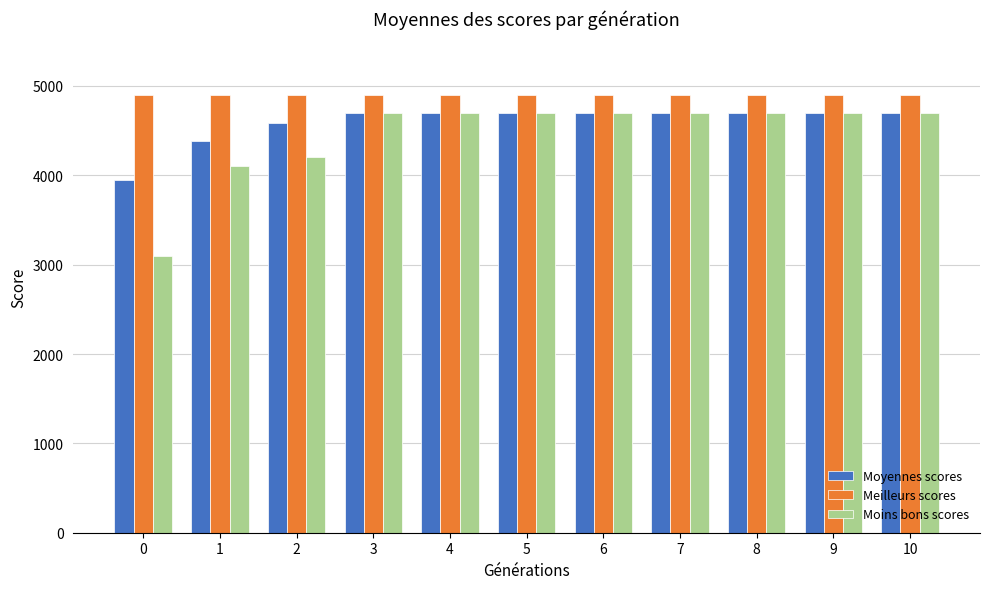

What is the spread (max minus min) of values at 5?

200